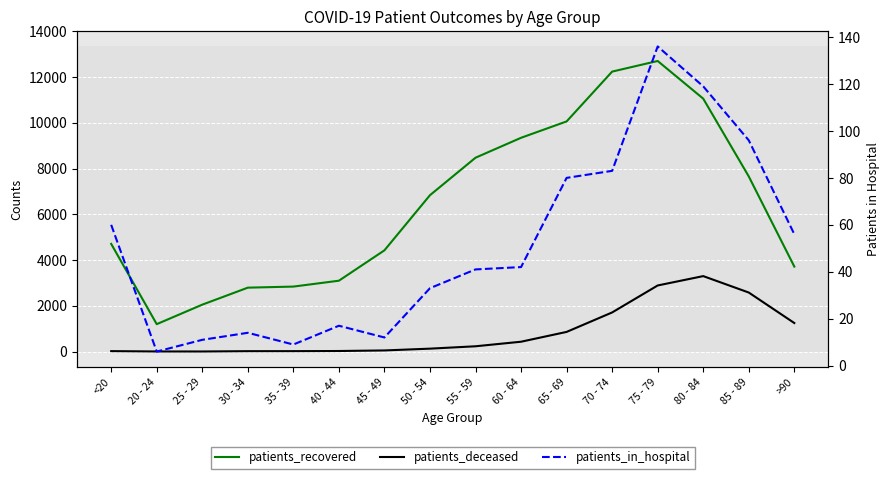

Is this an area chart (filled region under the line)?

No